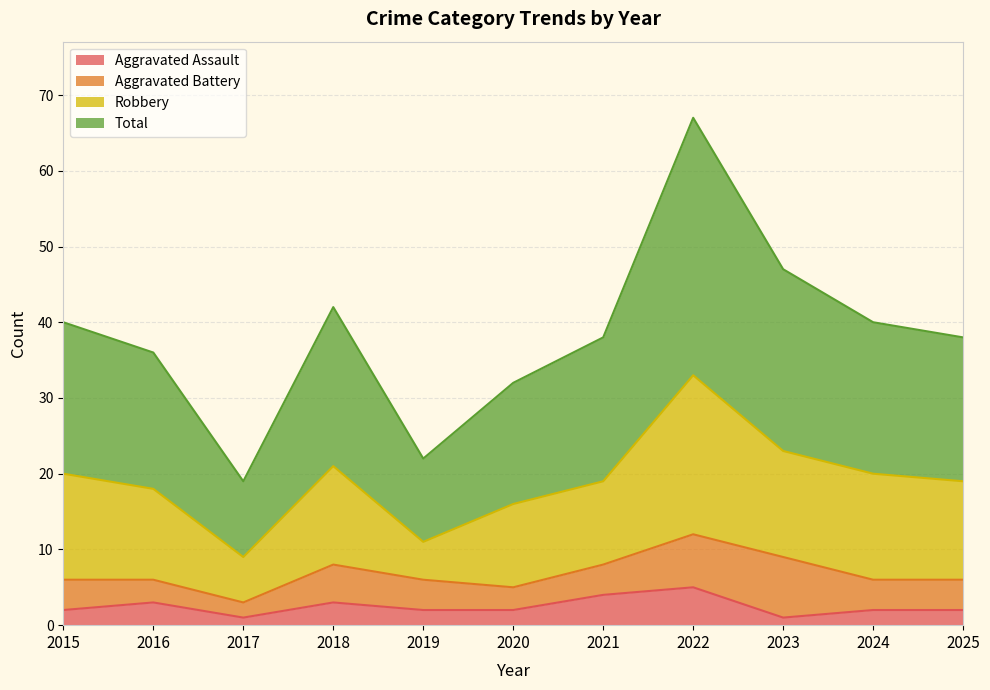

What value does the Aggravated Assault series have at 2016?

3